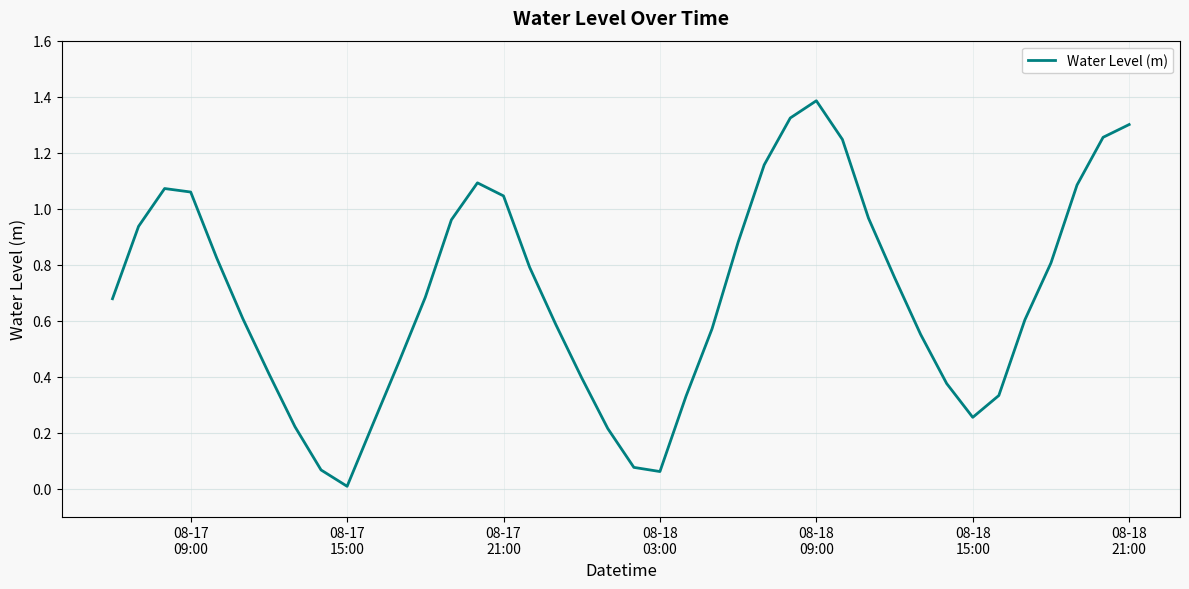

How many series are shown in this chart?

1